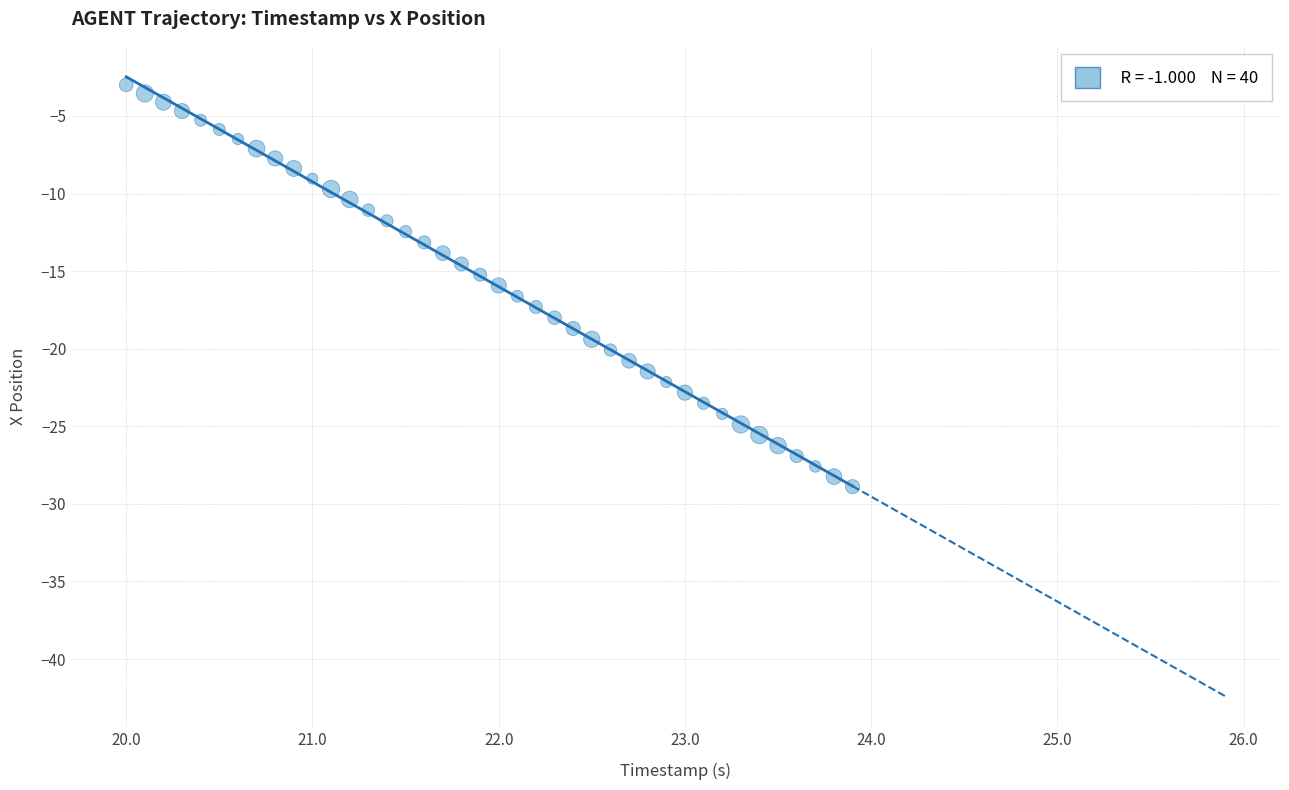

What is the range of Y values (max minus min)?

25.9